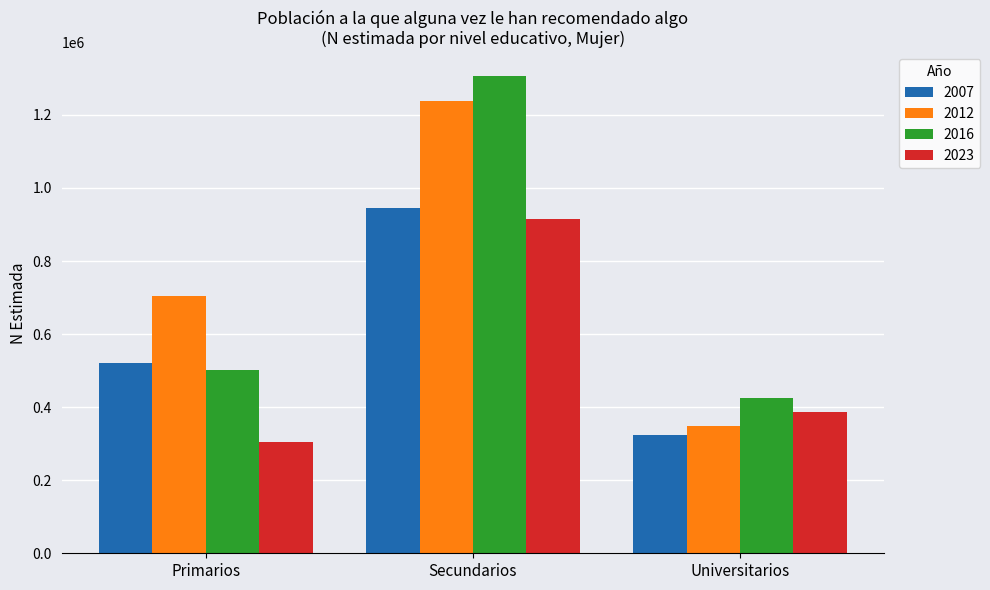

Are the bars grouped side by side (vs. stacked)?

Yes